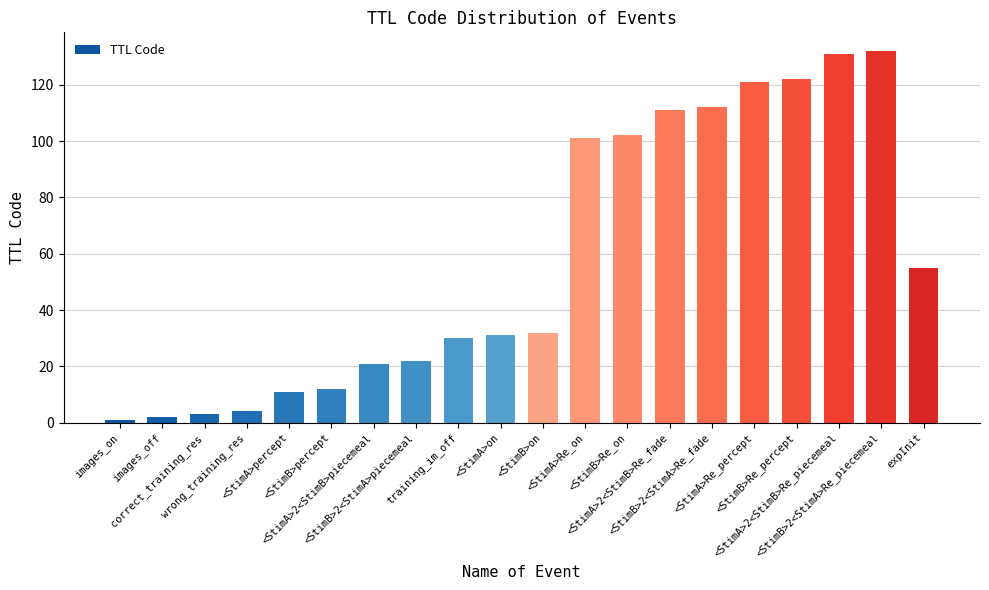

Are the bars horizontal?

No